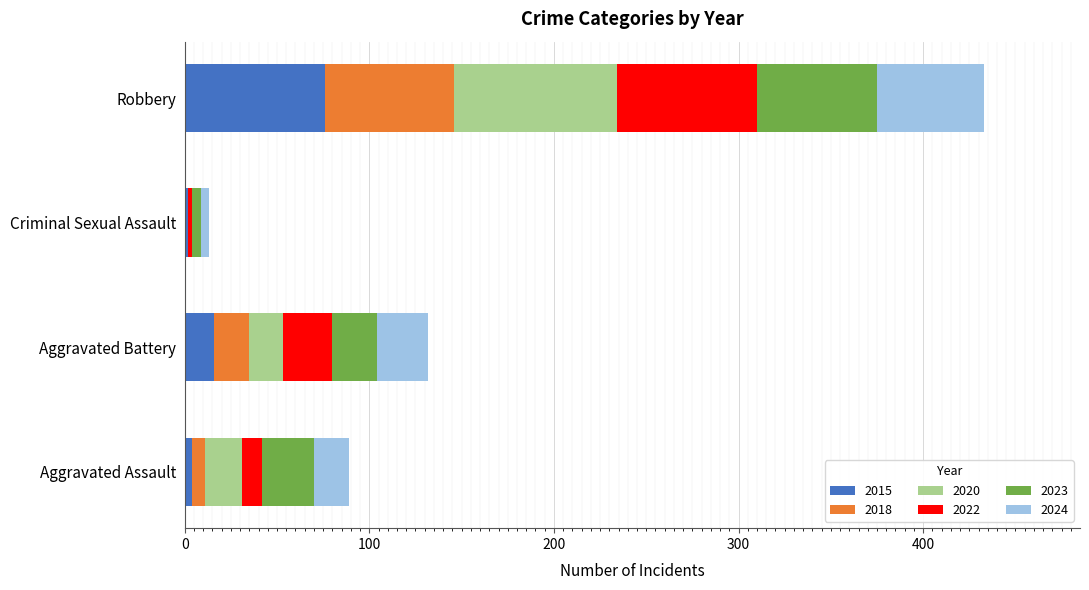

What is the highest value of the 2015 series?

76